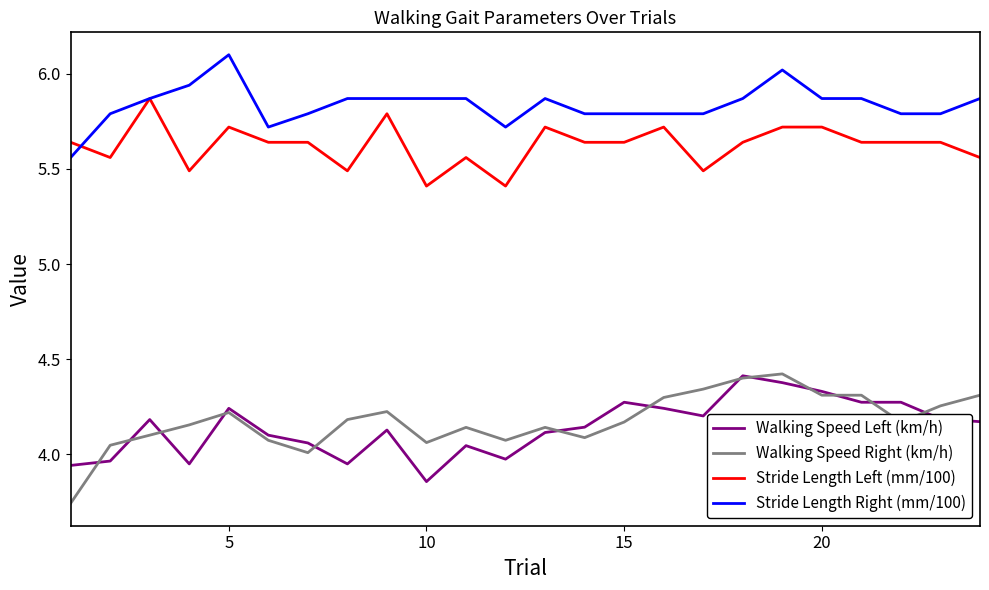

True or false: Stride Length Left (mm/100) and Walking Speed Right (km/h) cross at least once.

False